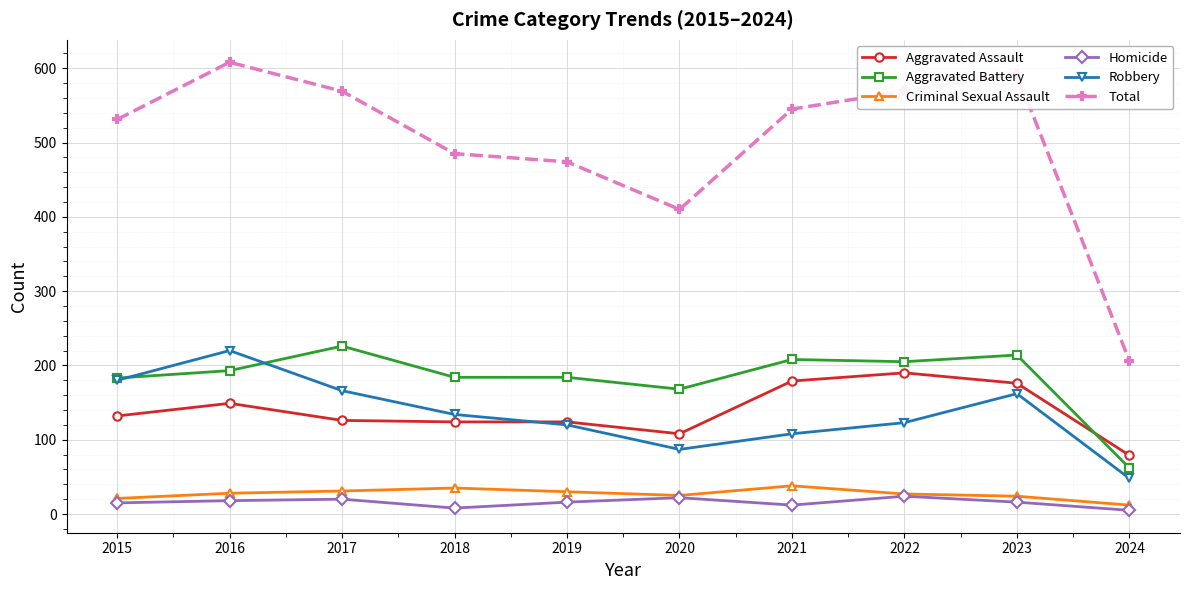

What is the sum of all Aggravated Assault values?

1387